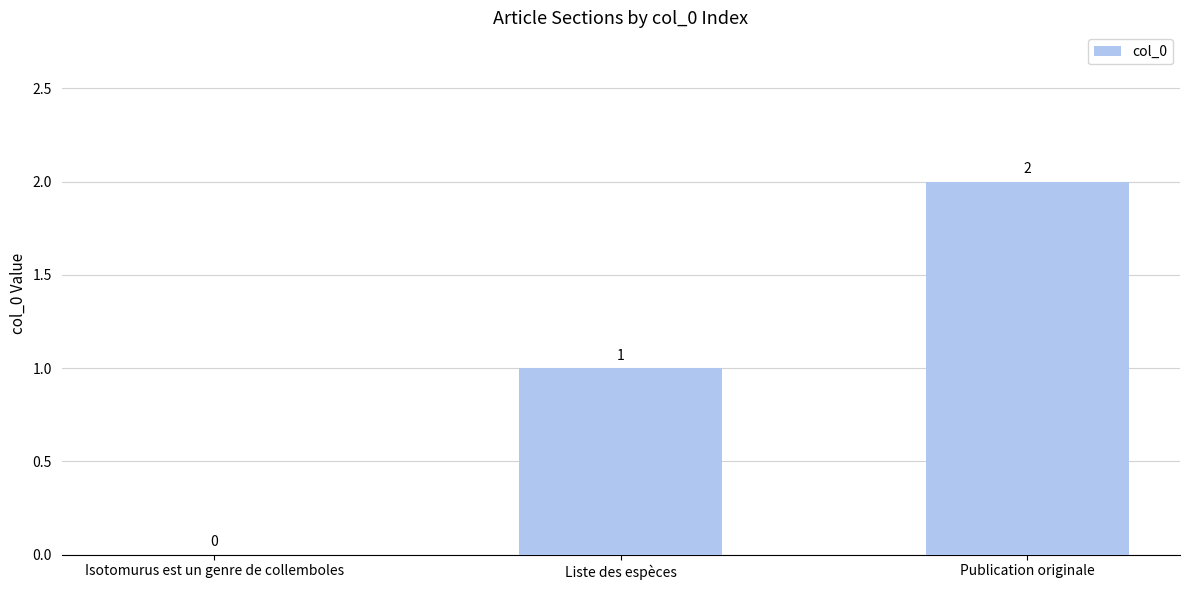

The value at Isotomurus est un genre de collemboles is -1. True or false?

False